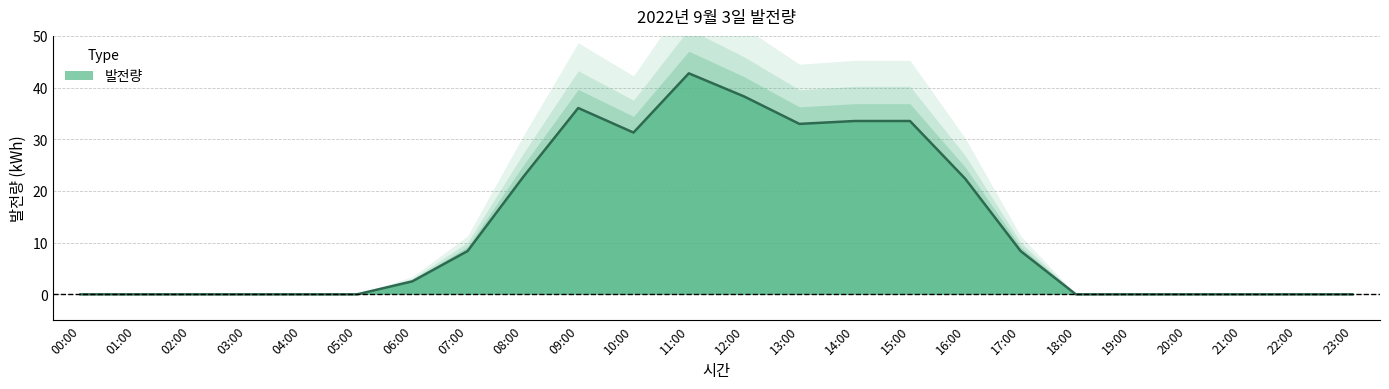

How many points are higher than both their immediate neighbors (excluding endpoints)?

2